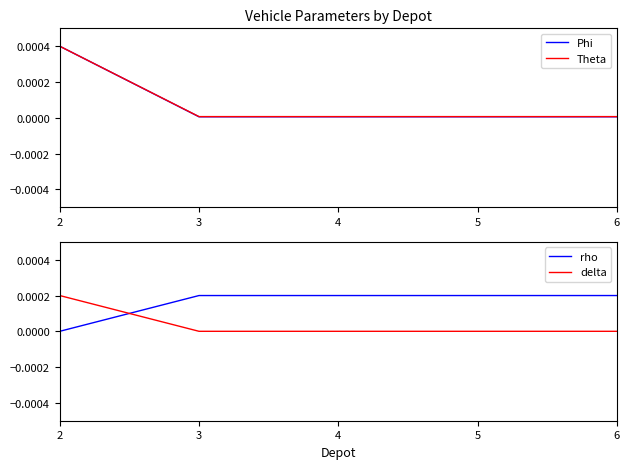

Between 4 and 6, which is larger?

4